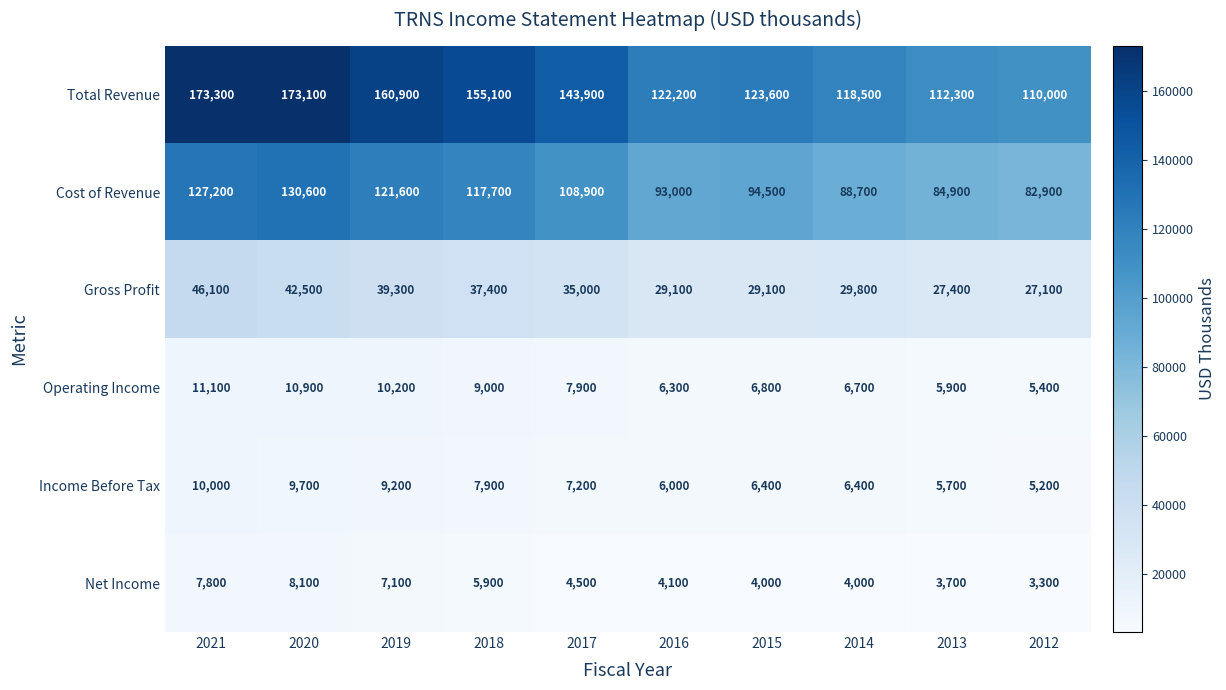

At which category does the chart reach its peak across all series?

2021